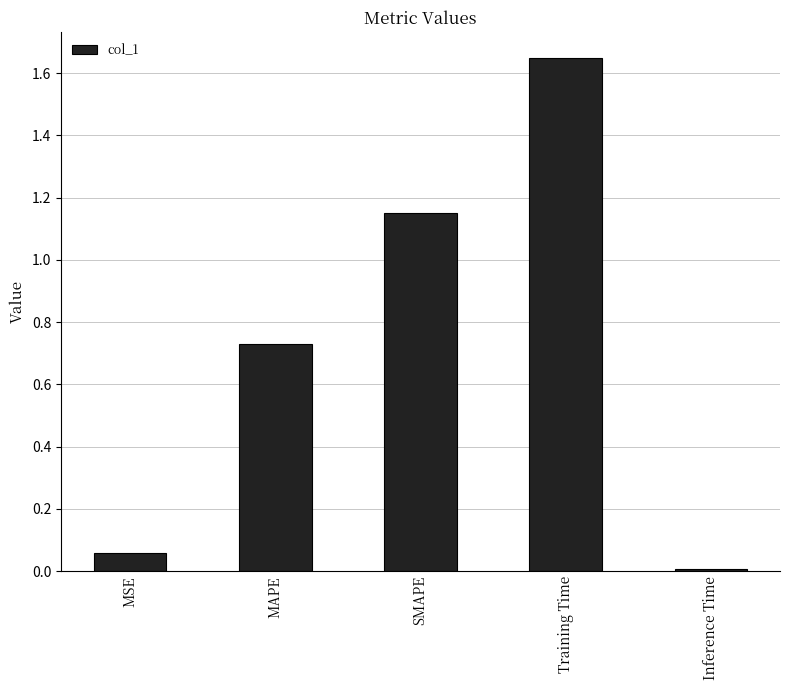

Rank the categories by value from highest to lowest.

Training Time, SMAPE, MAPE, MSE, Inference Time